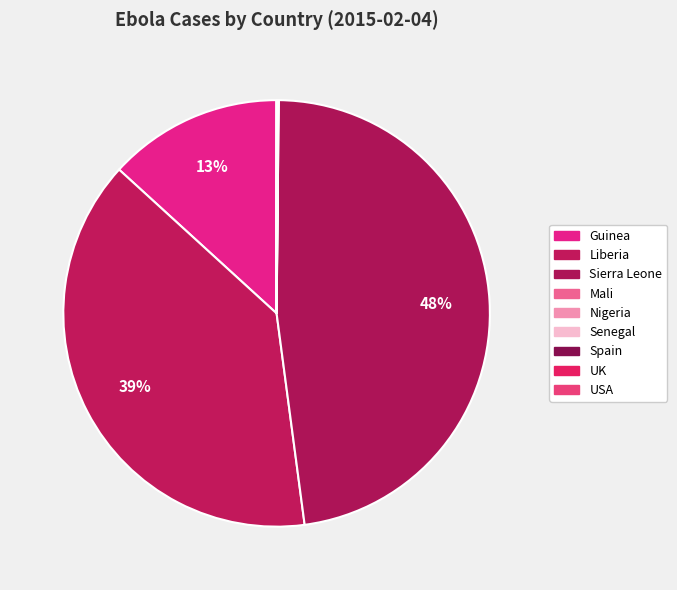

The Liberia slice represents 26% of the pie. True or false?

False